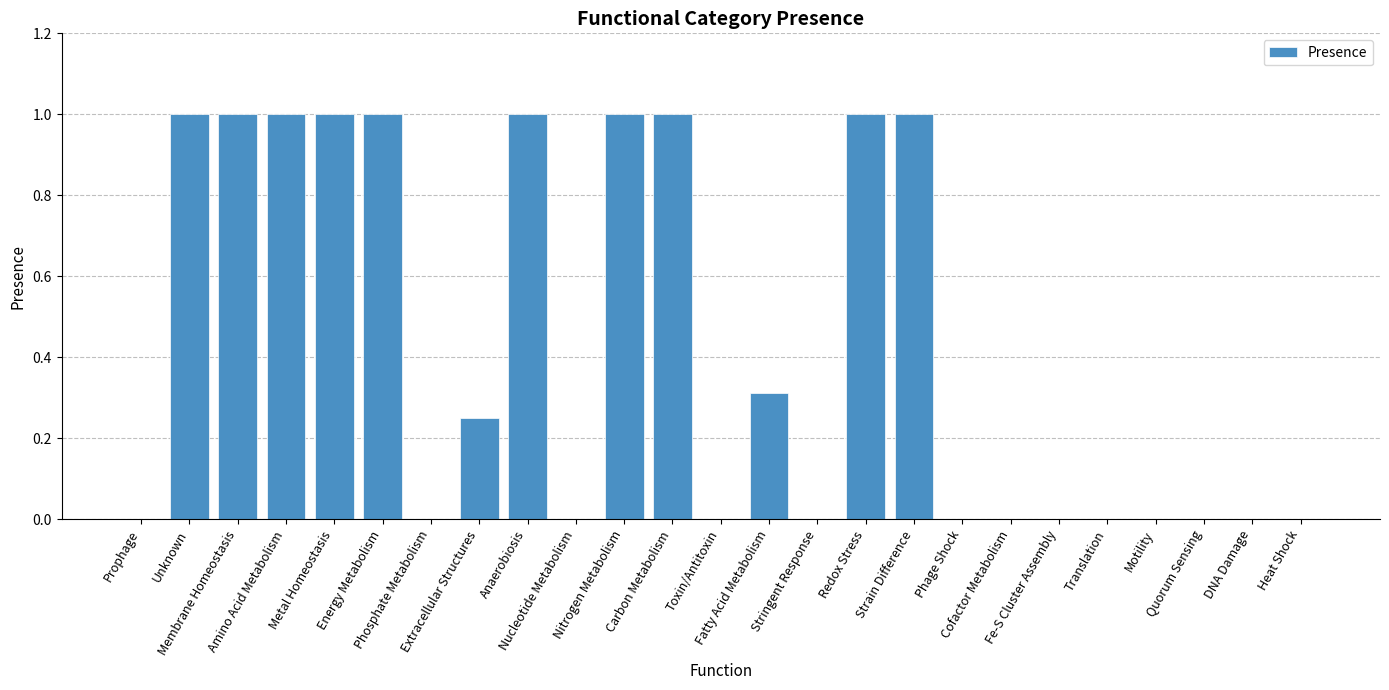

What is the sum of all values?

10.6